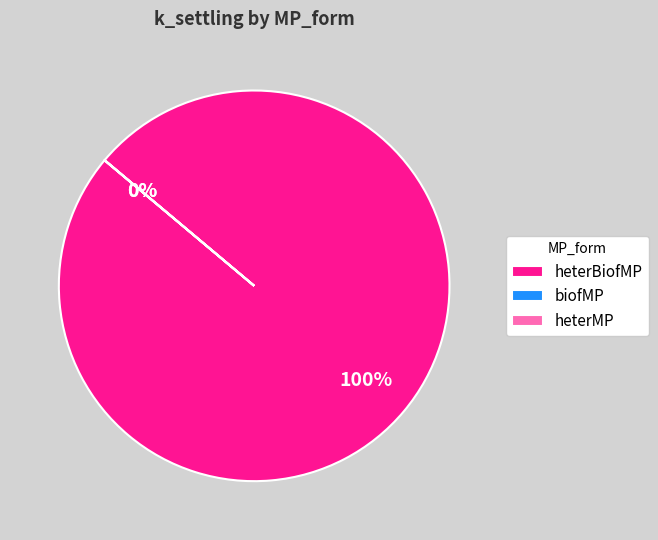

To the nearest percent, what portion does heterBiofMP represent?

100%